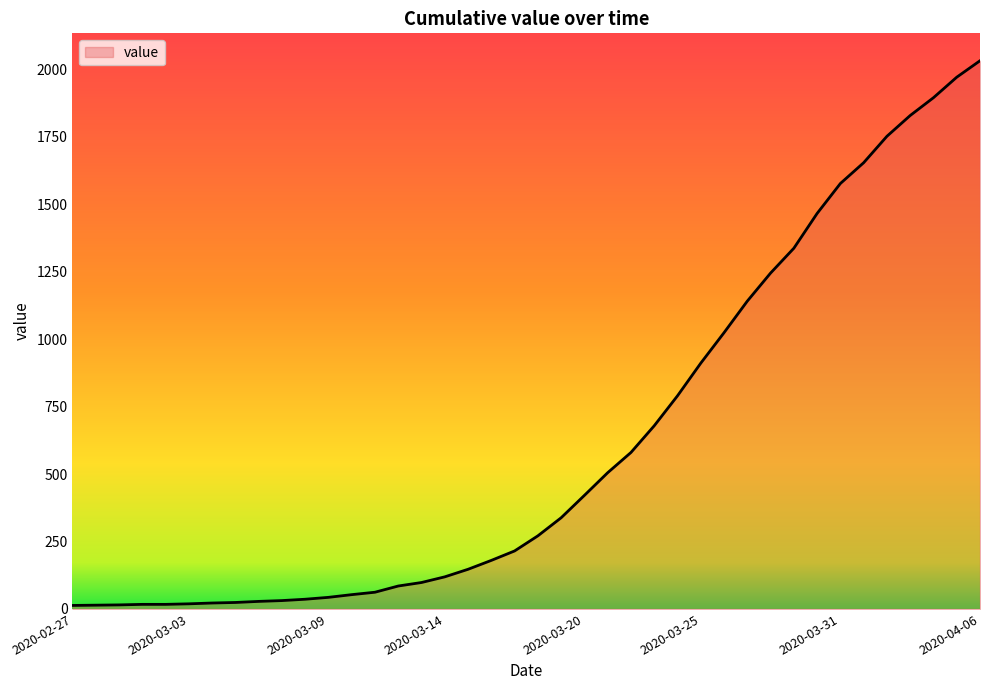

What is the difference between the maximum and minimum values?

2019